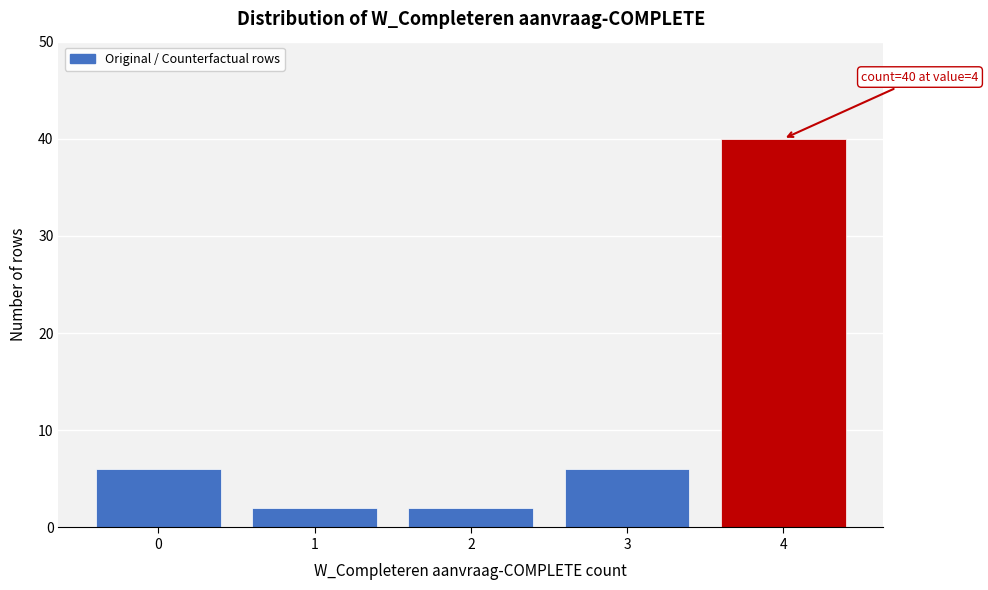

Reading left to right, list all the values displayed in this chart.

6	2	2	6	40